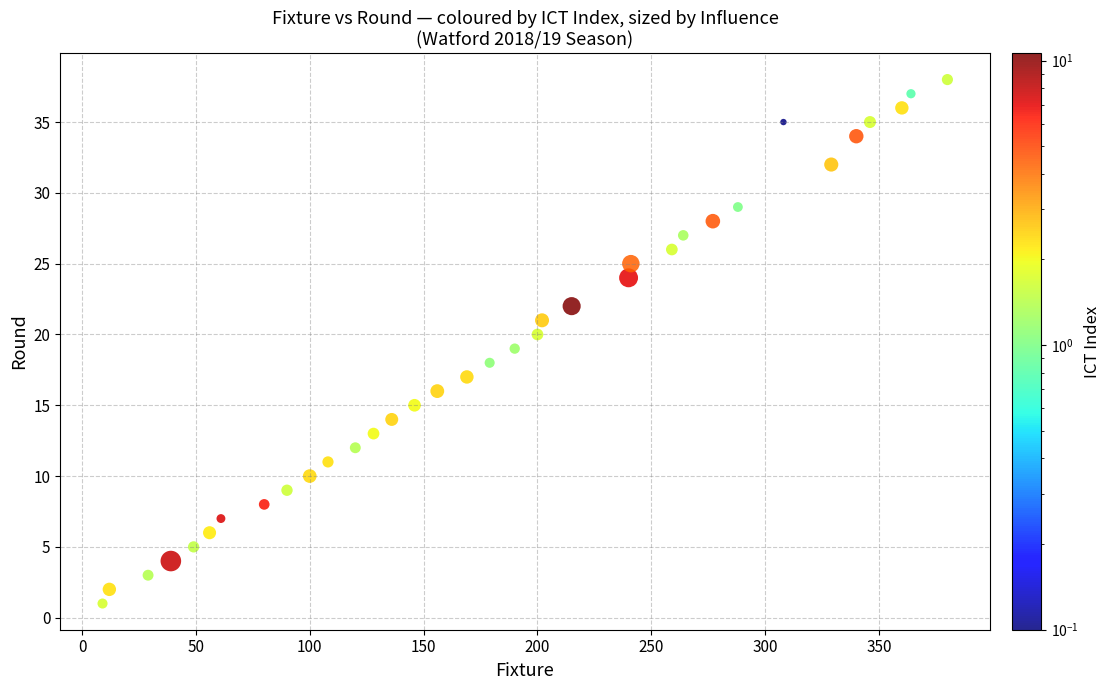

What is the range of Y values (max minus min)?

37